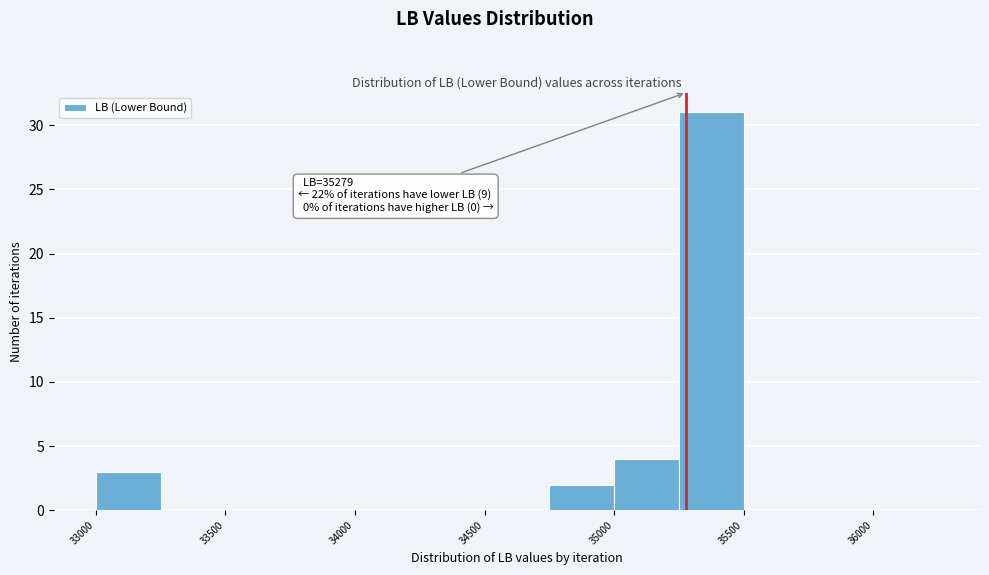

Which range on the x-axis has the tallest bar?

35250 to 35500